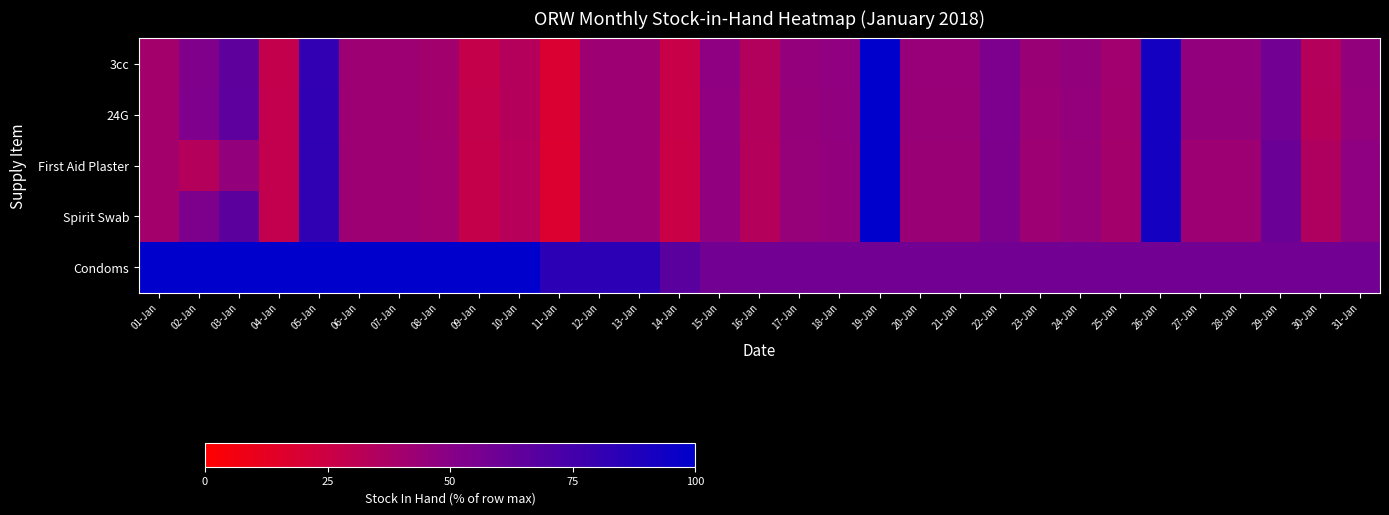

What is the difference between the highest and lowest values at 17-Jan?

13.5